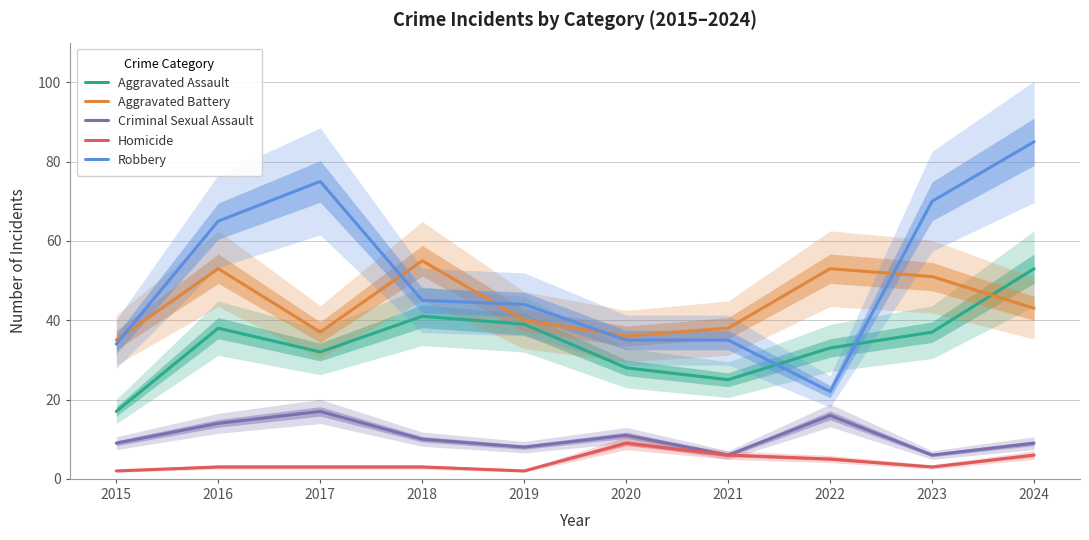

Is the value of Robbery at 2021 greater than the value of Aggravated Battery at 2016?

No